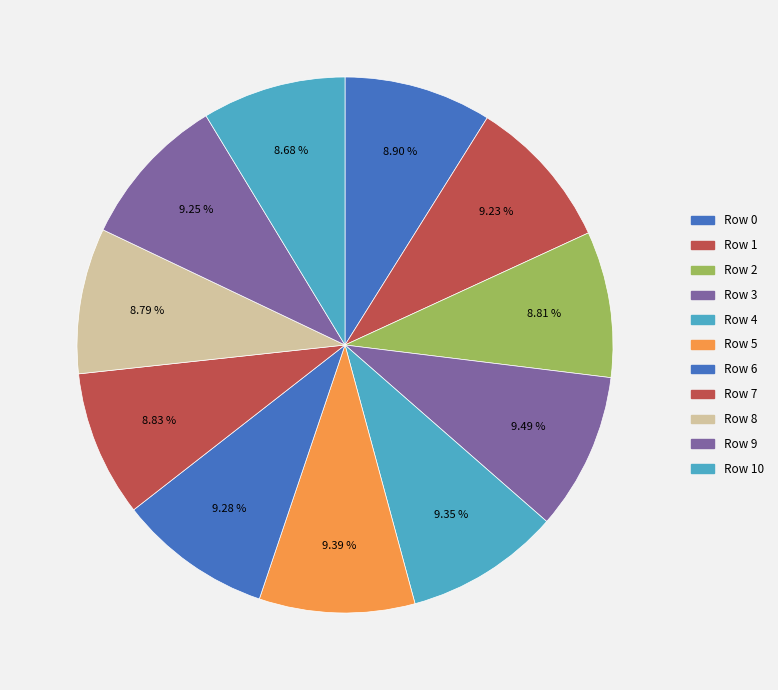

Count the number of slices in the pie.

11